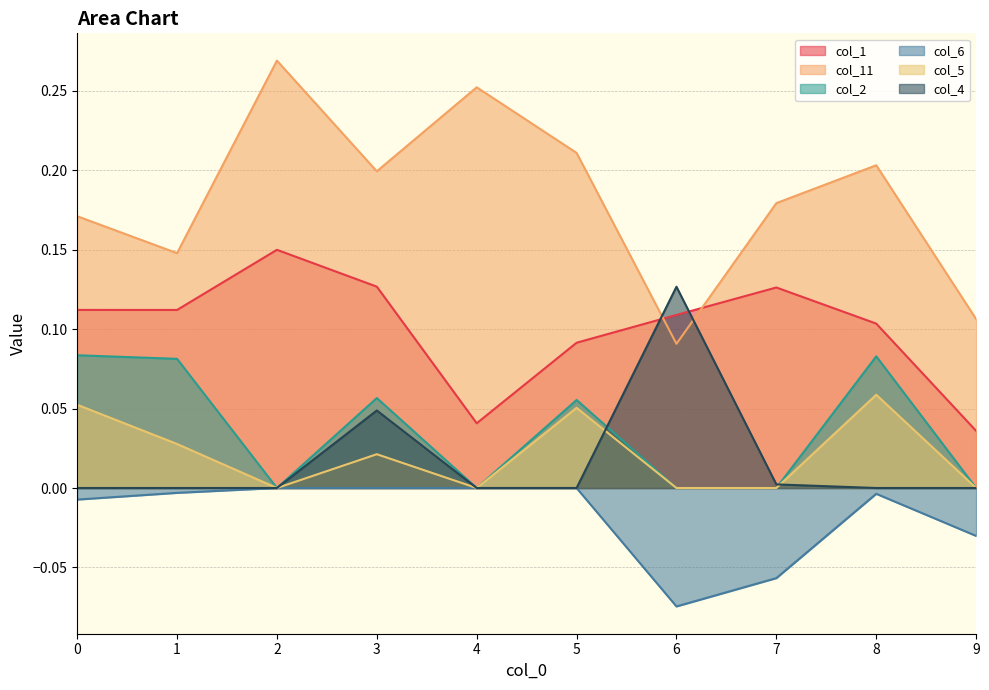

What are all the series names shown in the legend?

col_1, col_11, col_2, col_6, col_5, col_4